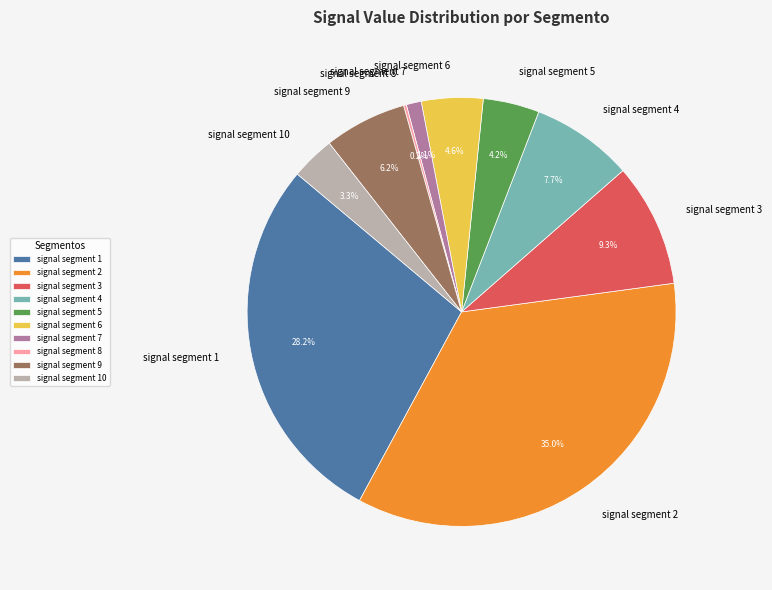

The signal segment 4 slice represents 1% of the pie. True or false?

False